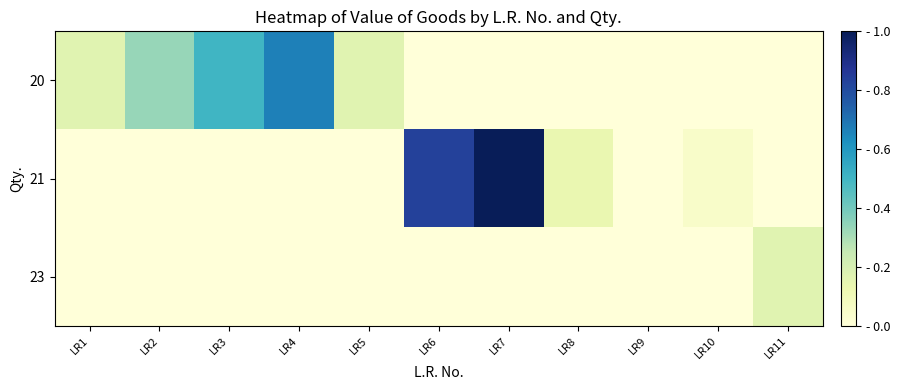

Rank the series by their maximum value, from highest to lowest.

21, 20, 23